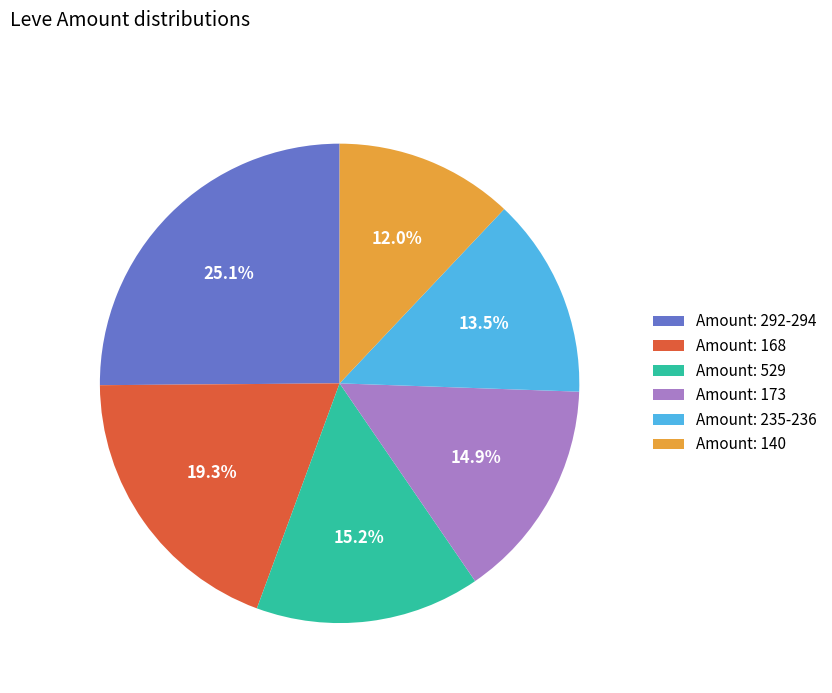

Which category has the smallest portion of the pie?

Amount: 140